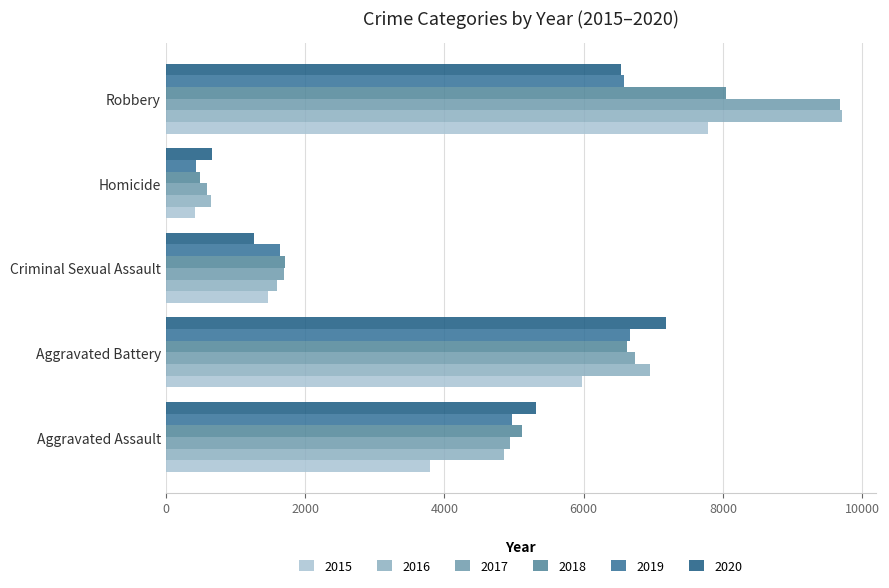

How many categories are shown in the chart?

5